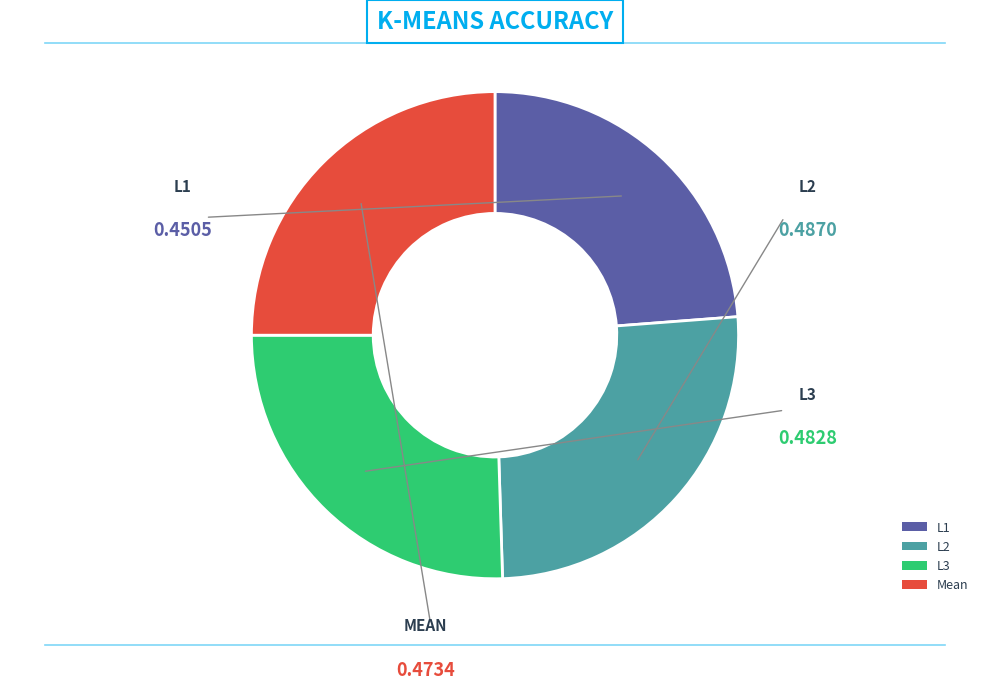

Count the number of slices in the pie.

4